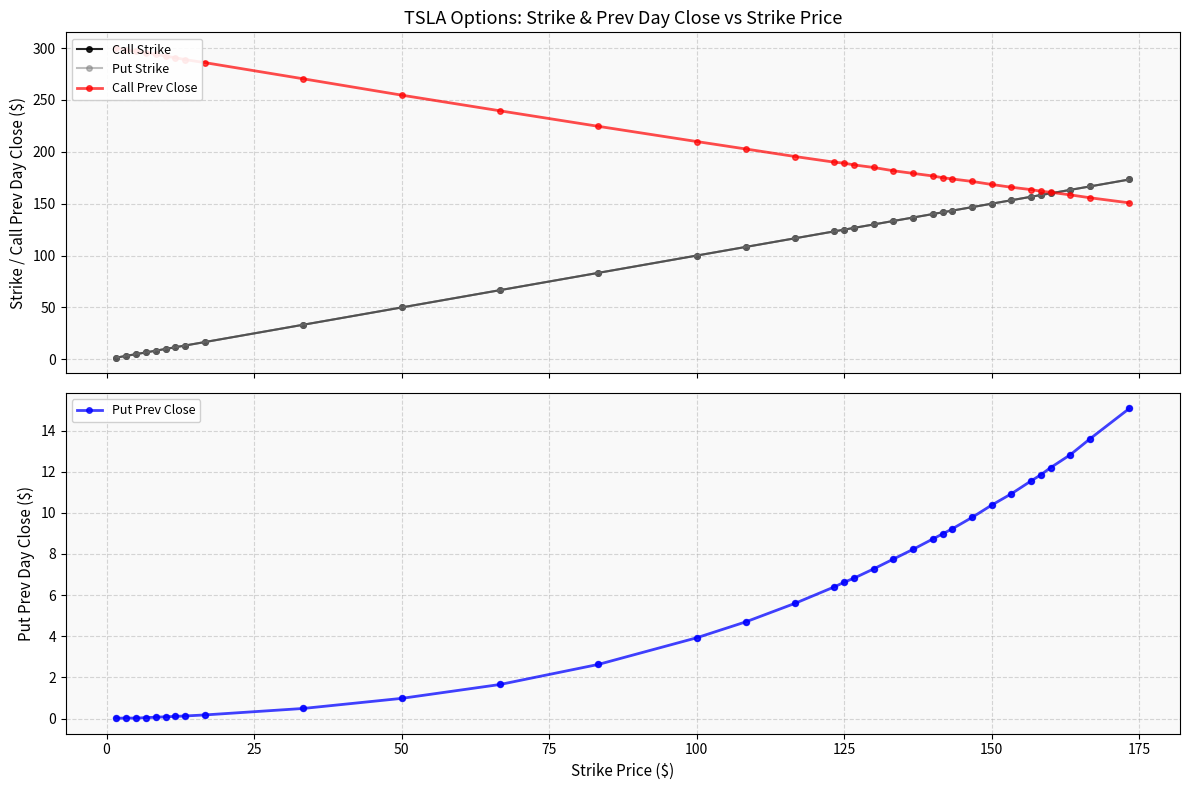

What is the maximum value for Put Prev Close?

15.1